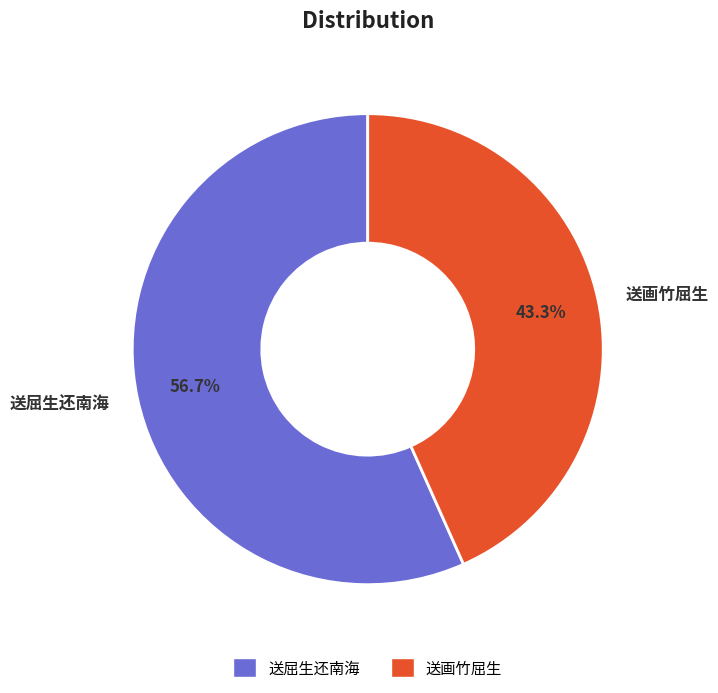

To the nearest percent, what is the difference between the 送画竹屈生 and 送屈生还南海 slice percentages?

13%